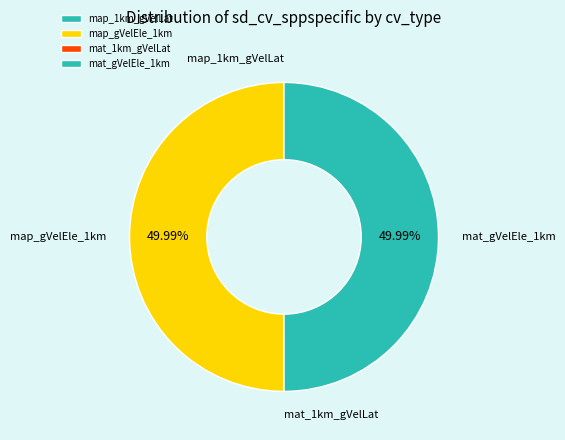

Which category has the biggest portion of the pie?

map_gVelEle_1km